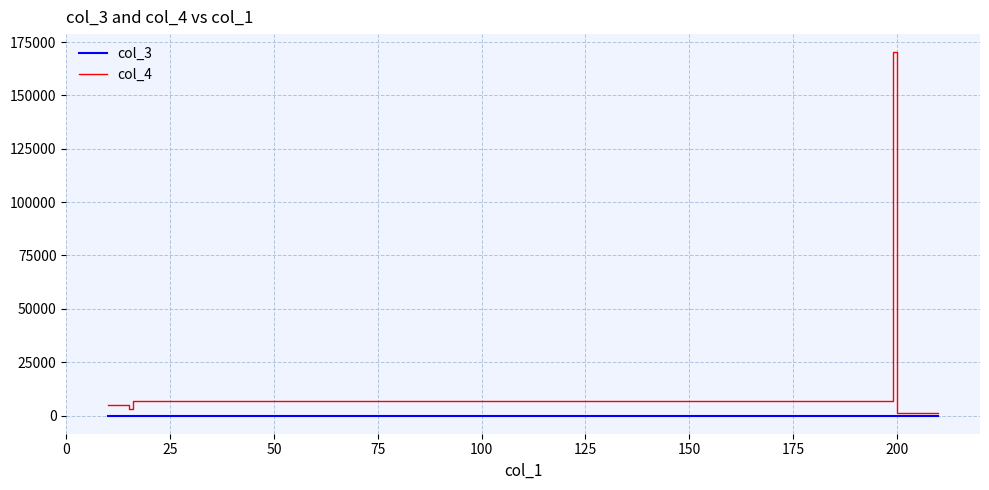

What is the average value of the col_3 series?

8